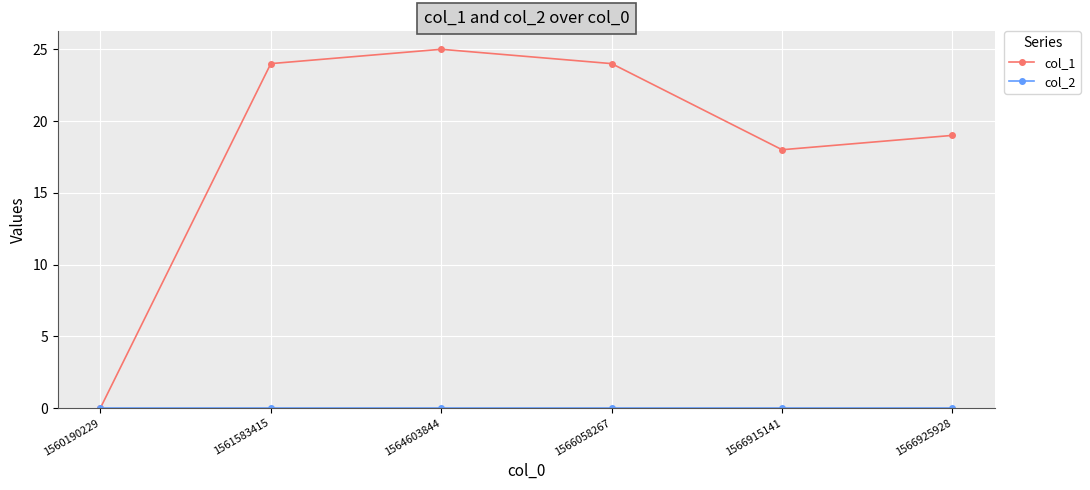

How many series are shown in this chart?

2